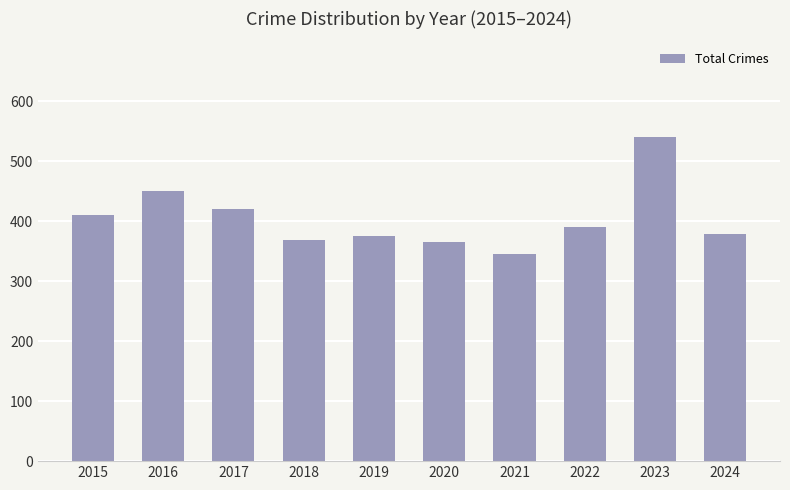

Is it true that the value at 2024 is 521?

False